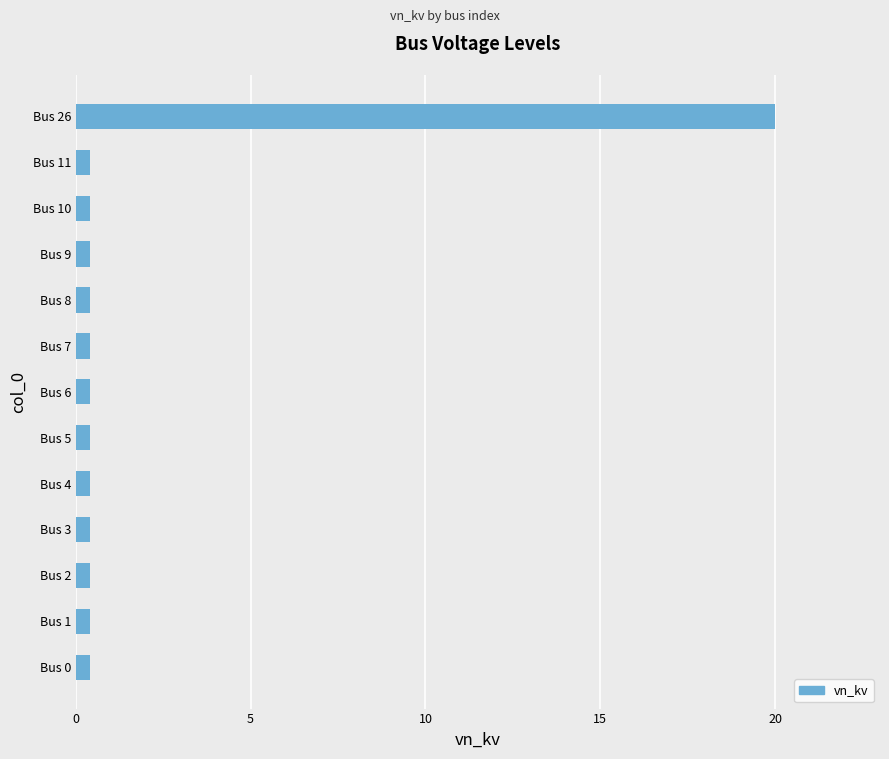

Reading bottom to top, list all the values displayed in this chart.

Bus 0=0.4	Bus 1=0.4	Bus 2=0.4	Bus 3=0.4	Bus 4=0.4	Bus 5=0.4	Bus 6=0.4	Bus 7=0.4	Bus 8=0.4	Bus 9=0.4	Bus 10=0.4	Bus 11=0.4	Bus 26=20.0